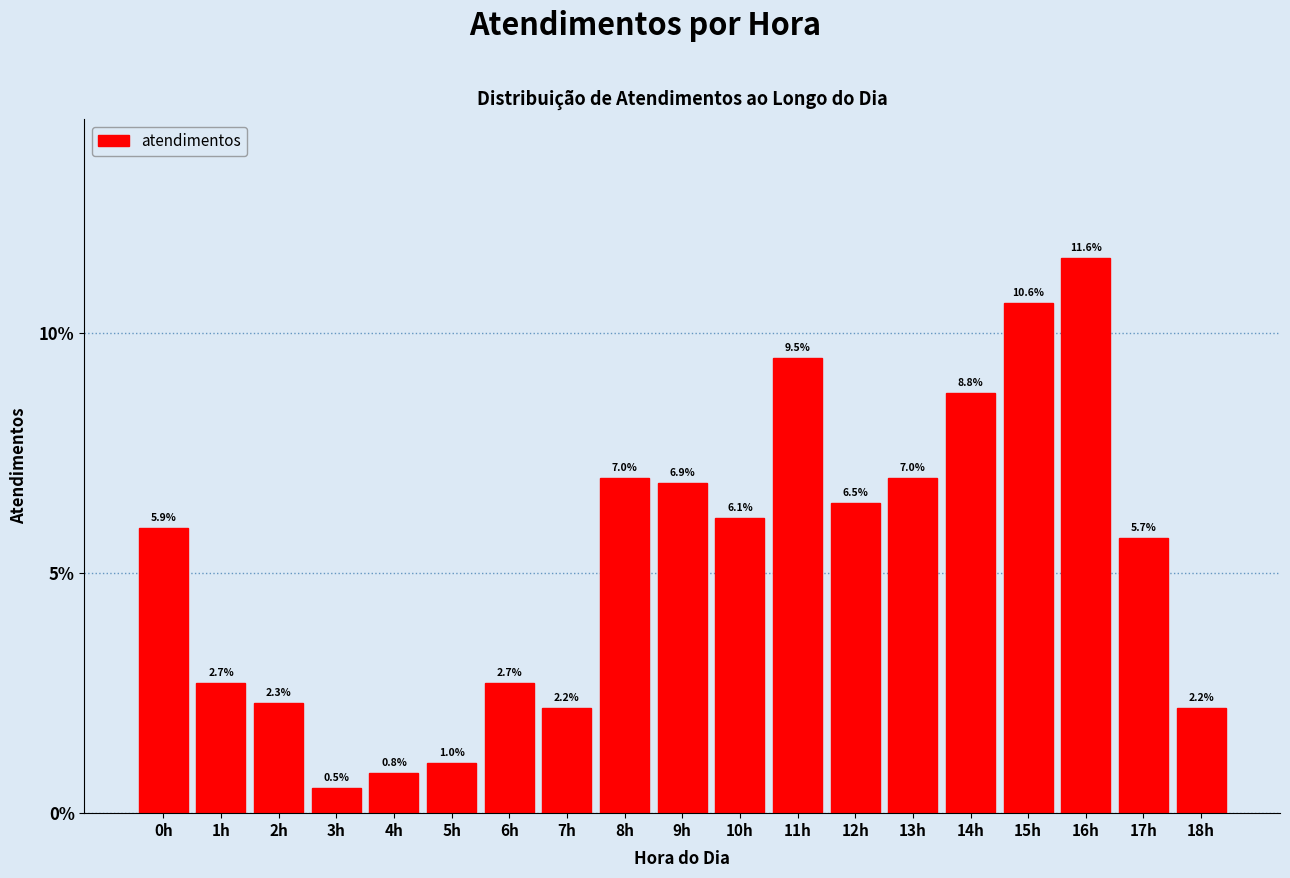

Reading right to left, extract all data points from this chart.

18h=2.2	17h=5.7	16h=11.6	15h=10.6	14h=8.8	13h=7.0	12h=6.5	11h=9.5	10h=6.1	9h=6.9	8h=7.0	7h=2.2	6h=2.7	5h=1.0	4h=0.8	3h=0.5	2h=2.3	1h=2.7	0h=5.9